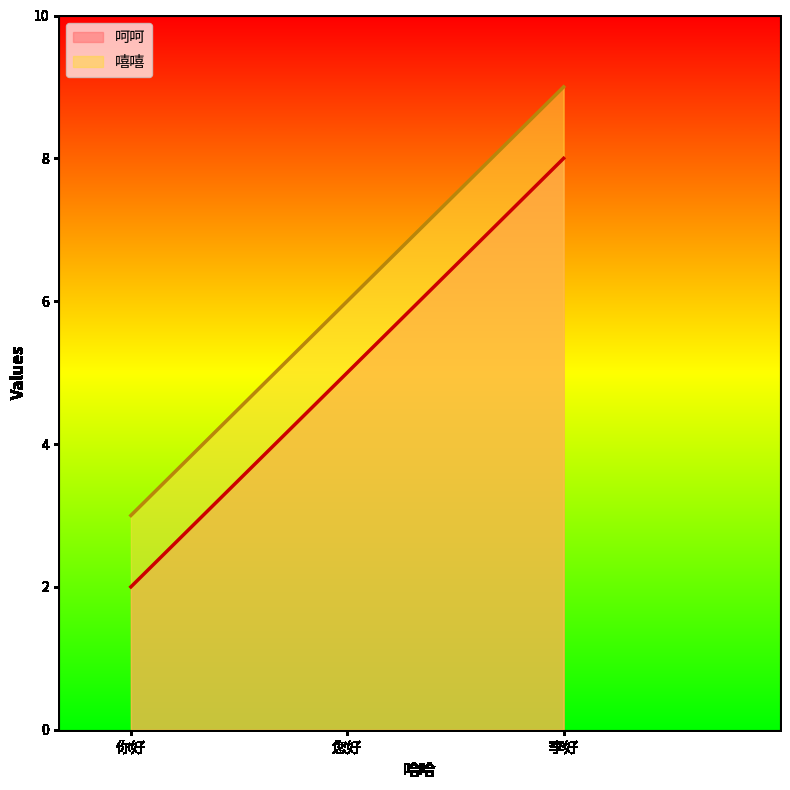

Rank the categories by 呵呵 value from highest to lowest.

李好, 您好, 你好